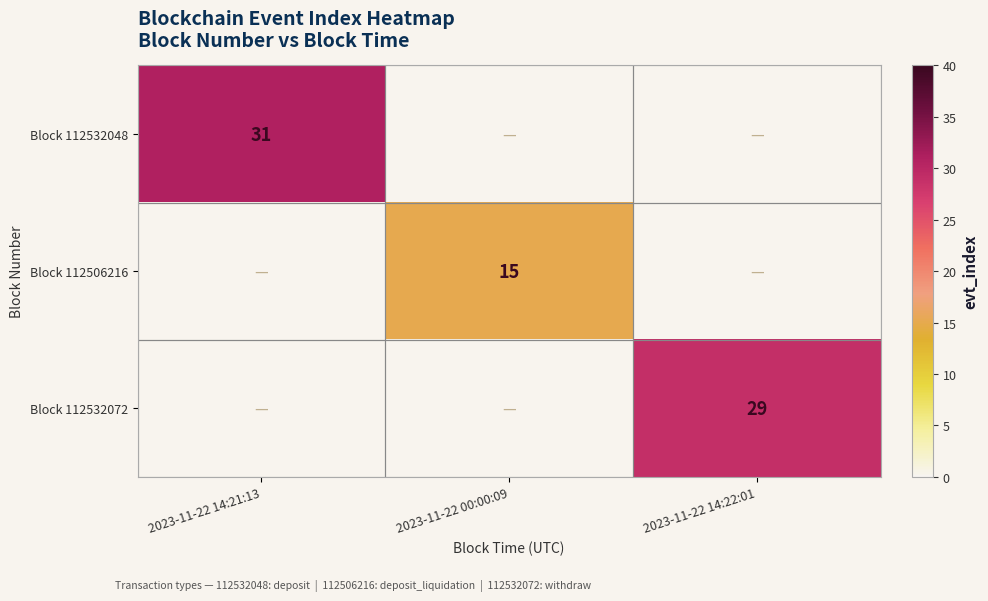

What is the minimum value shown in the chart?

15.0